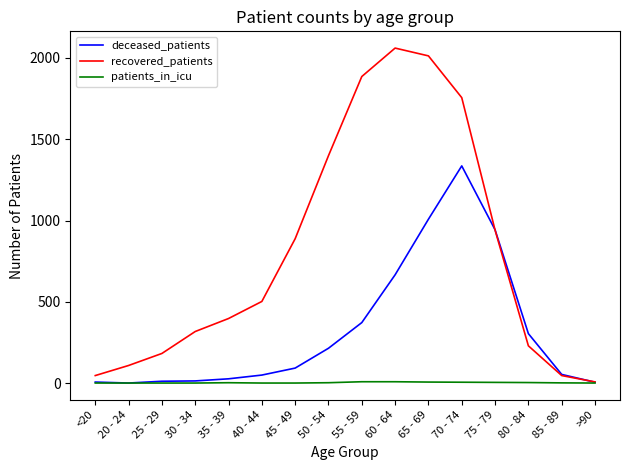

What is the maximum value shown in the chart?

2061